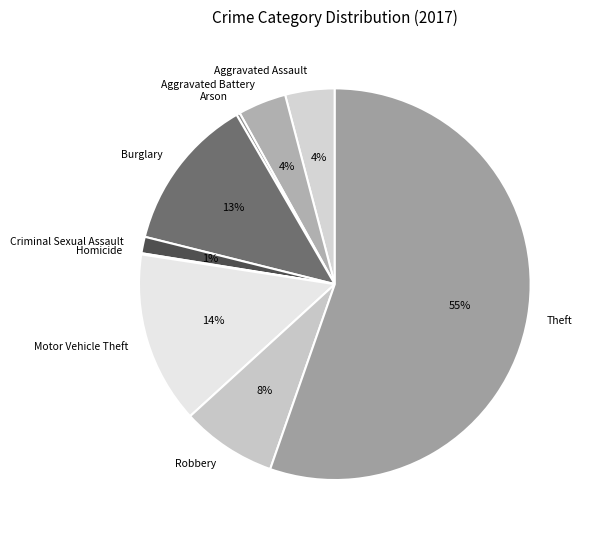

Which category has the biggest portion of the pie?

Theft